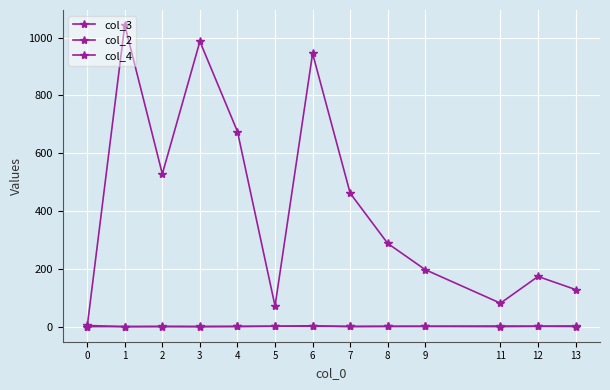

Which series has the largest range (max minus min)?

col_3